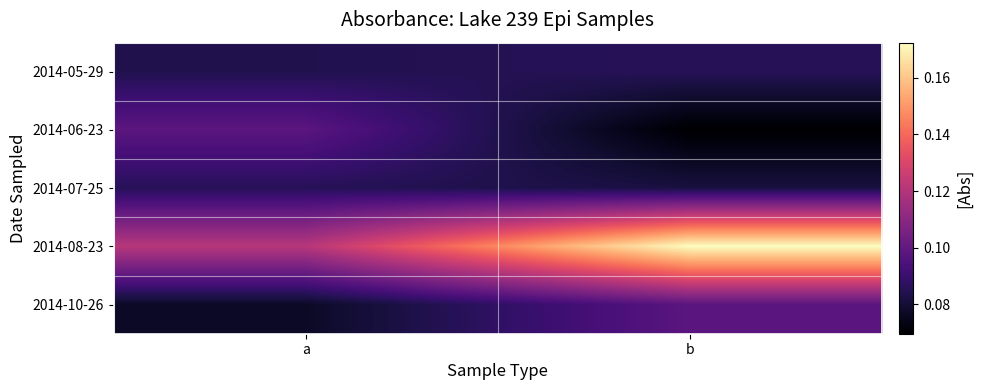

At which category is the sum across all series the highest?

b